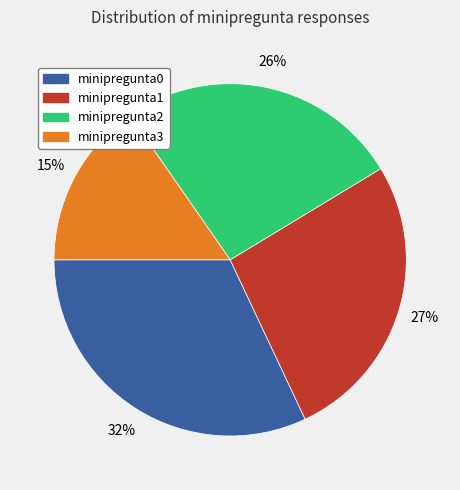

To the nearest percent, what percentage of the pie is minipregunta2?

26%